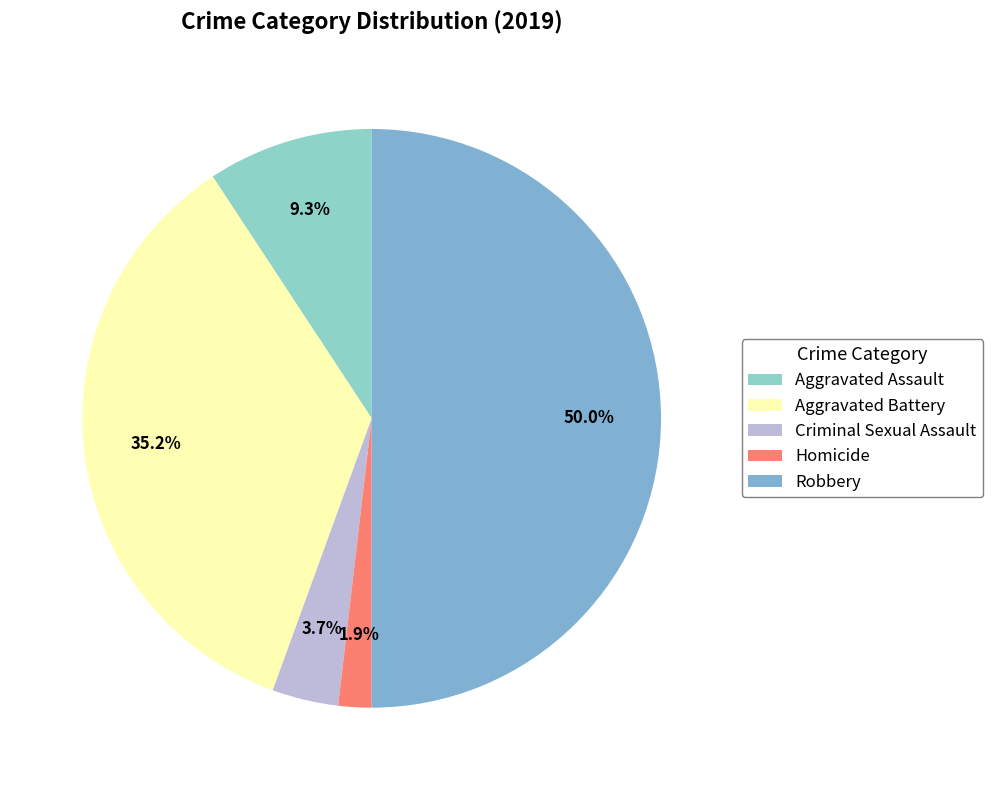

What is the change in value from Criminal Sexual Assault to Homicide?

-1